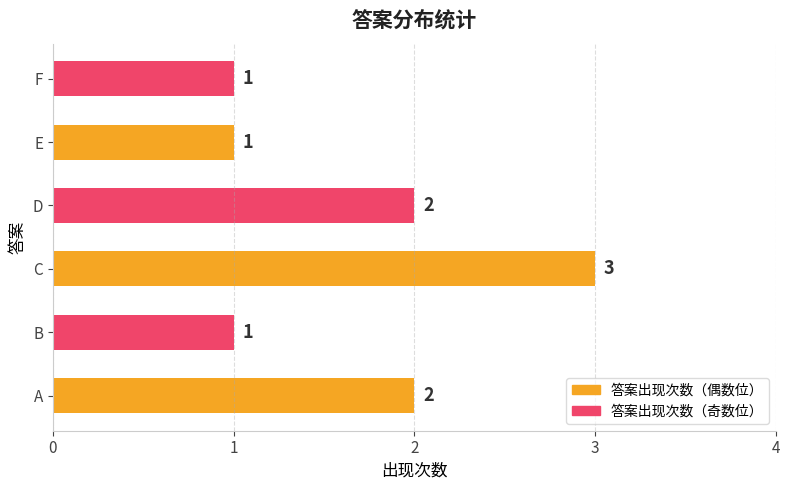

The chart shows a value of 2 at D. True or false?

True